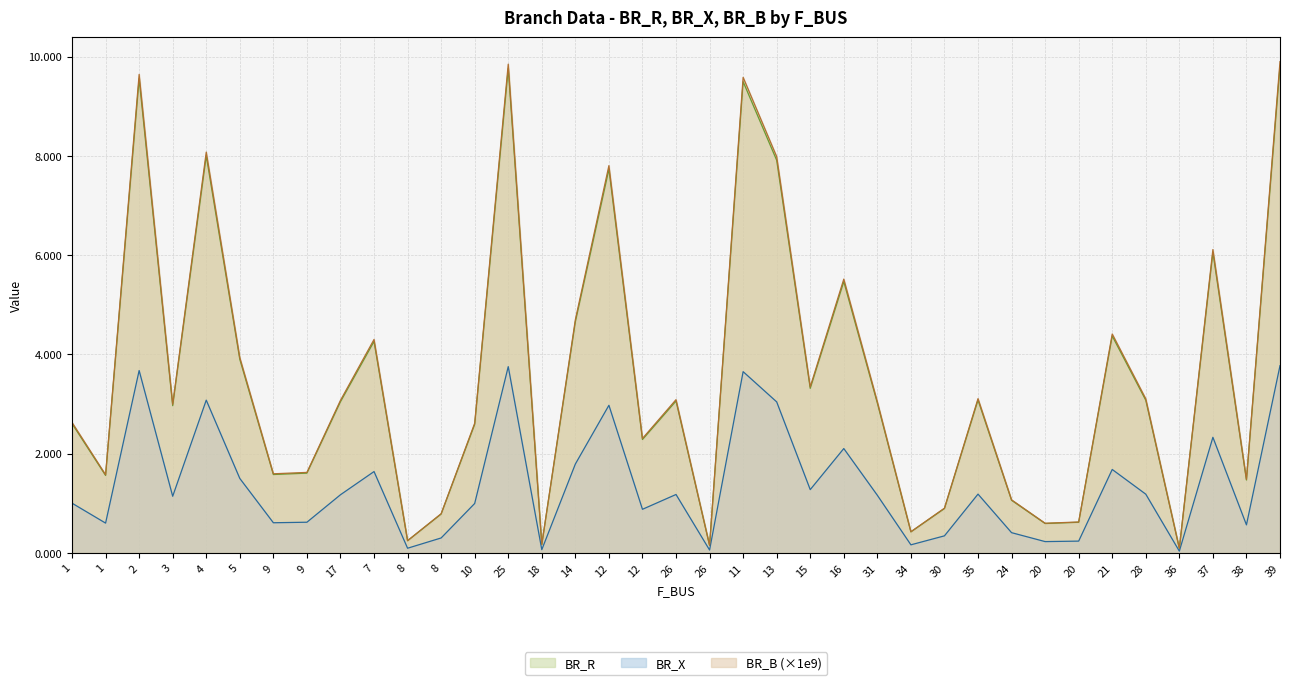

True or false: BR_R and BR_B cross at least once.

False